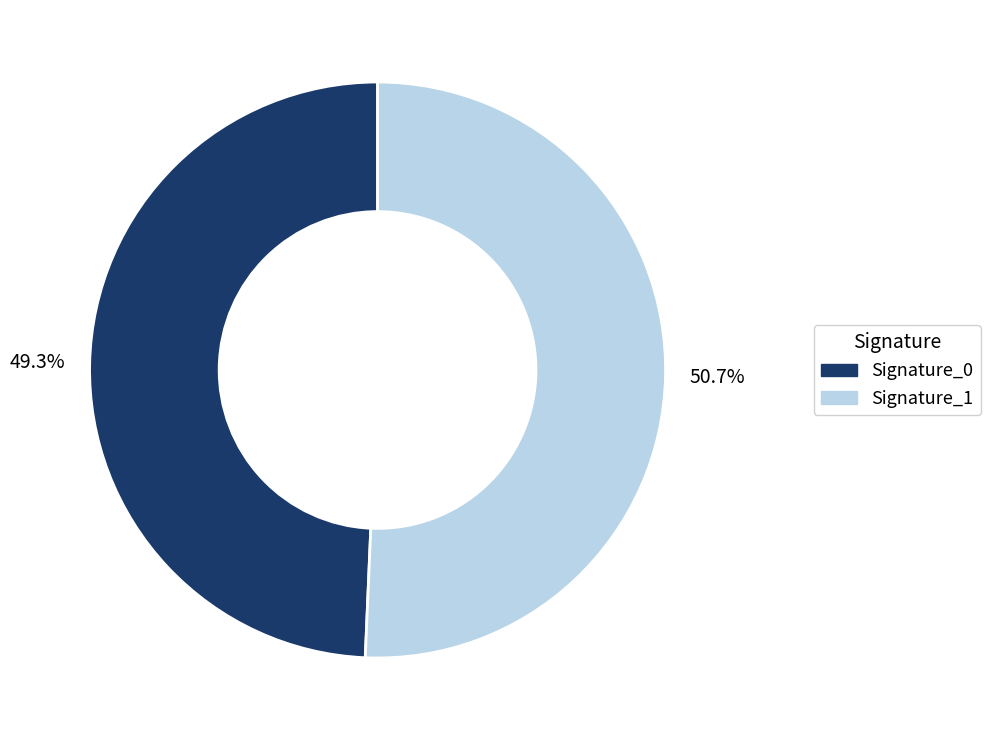

Is there a majority slice in this chart?

Yes